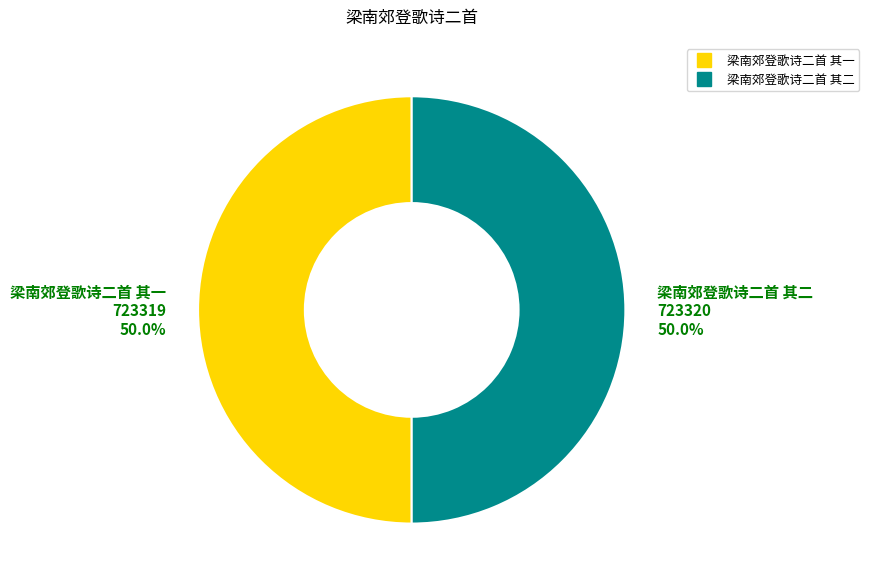

Count the number of slices in the pie.

2